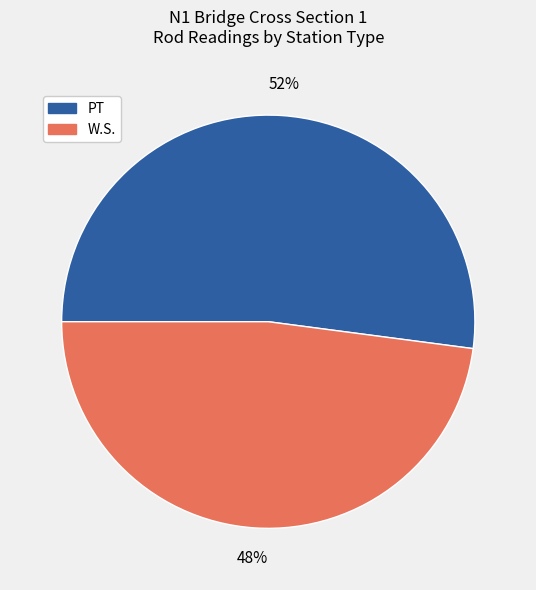

The W.S. slice represents 48% of the pie. True or false?

True